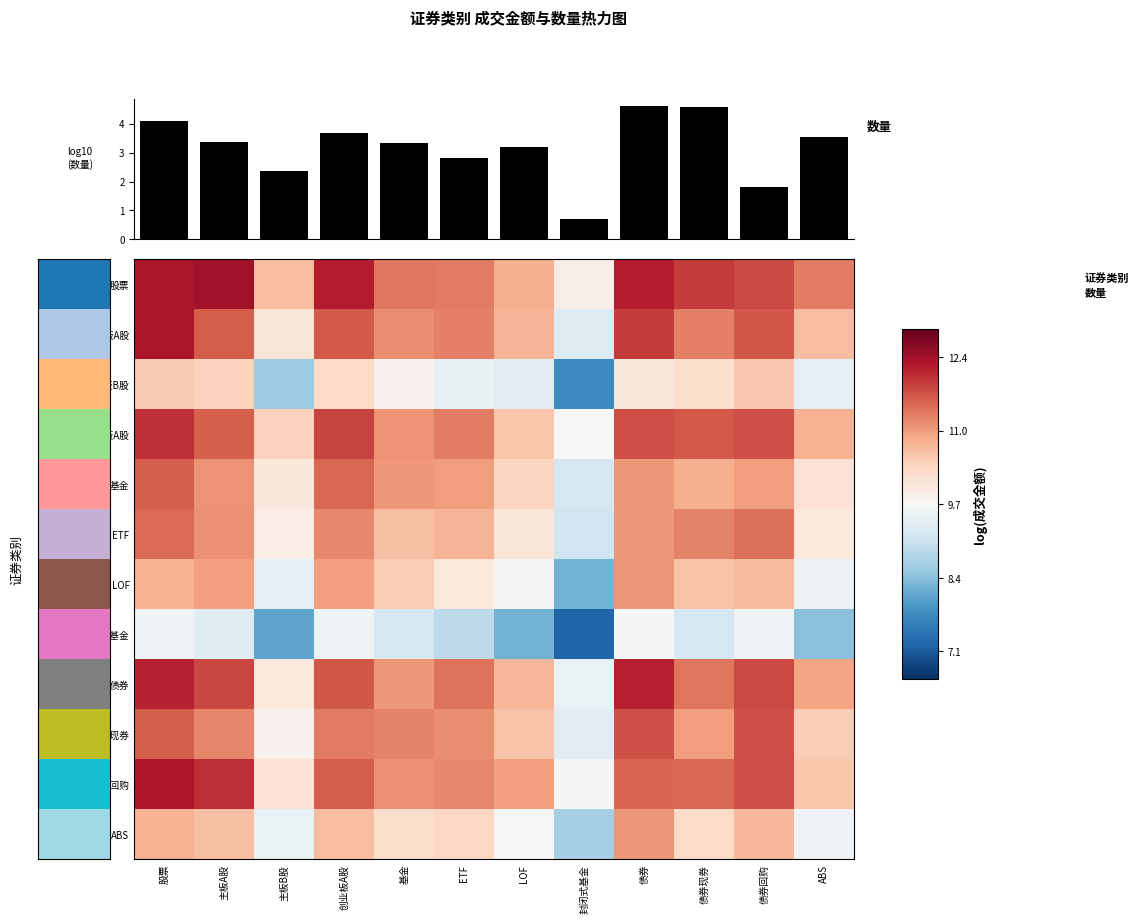

Is it true that 创业板A股 equals 6.7 at 债券现券?

False